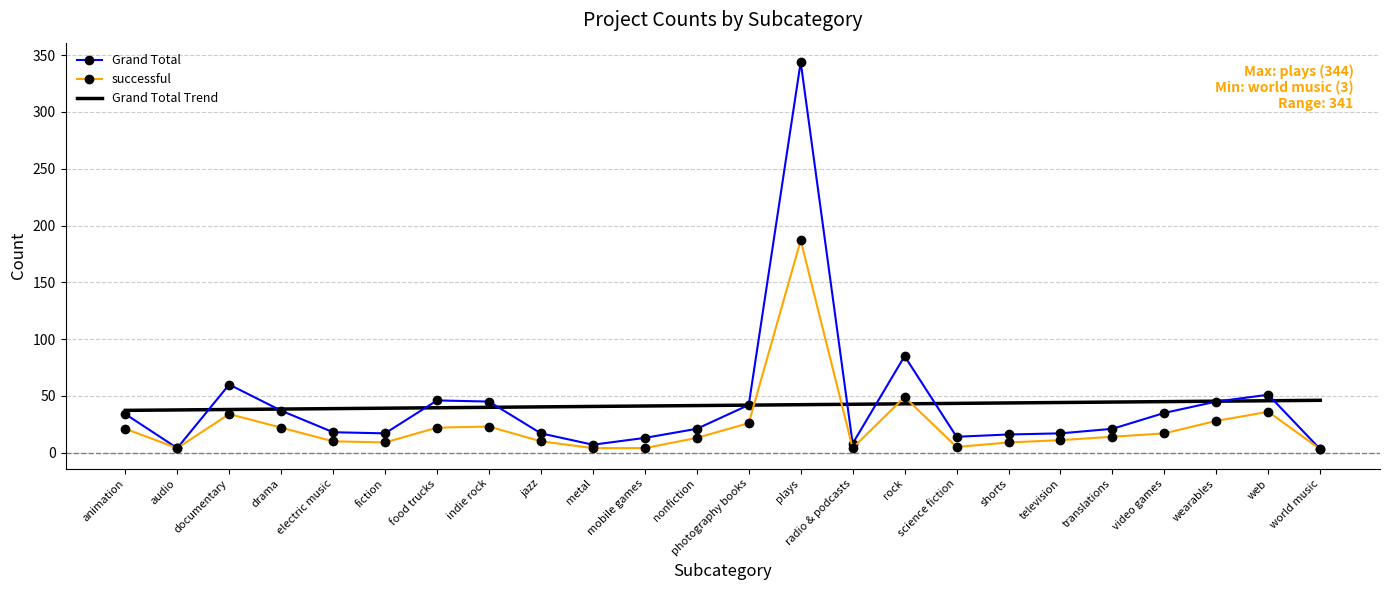

What is the total value across all series at metal?

51.7